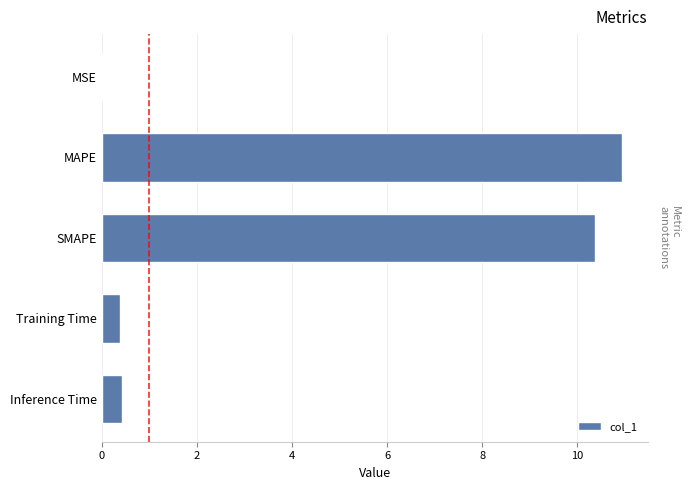

At which category does the chart reach its peak across all series?

MAPE